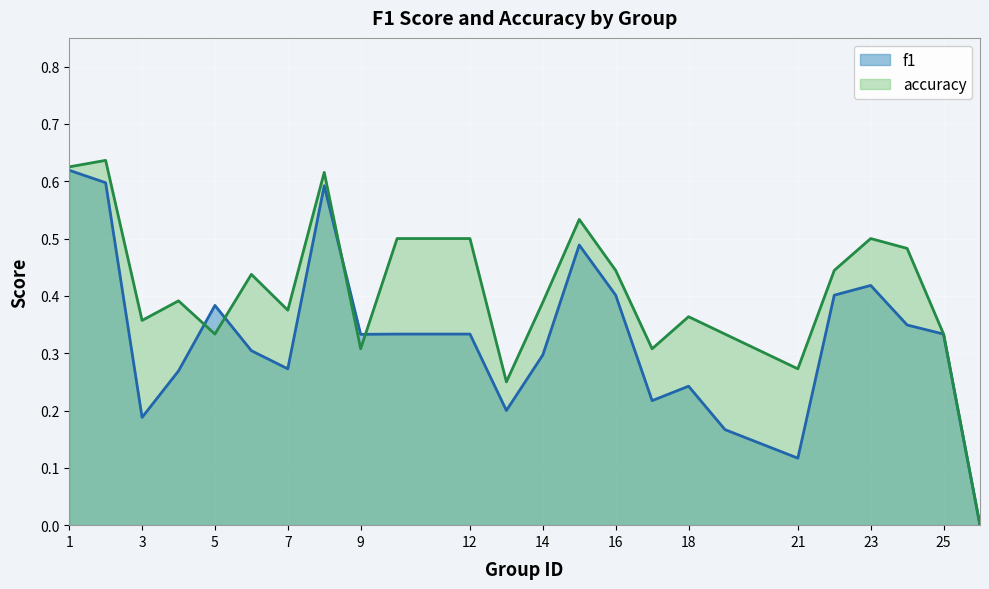

Reading left to right, list all the values displayed in this chart.

f1: 0.6	0.6	0.2	0.3	0.4	0.3	0.3	0.6	0.3	0.3	0.3	0.2	0.3	0.5	0.4	0.2	0.2	0.2	0.1	0.4	0.4	0.3	0.3	0.0
accuracy: 0.6	0.6	0.4	0.4	0.3	0.4	0.4	0.6	0.3	0.5	0.5	0.2	0.4	0.5	0.4	0.3	0.4	0.3	0.3	0.4	0.5	0.5	0.3	0.0